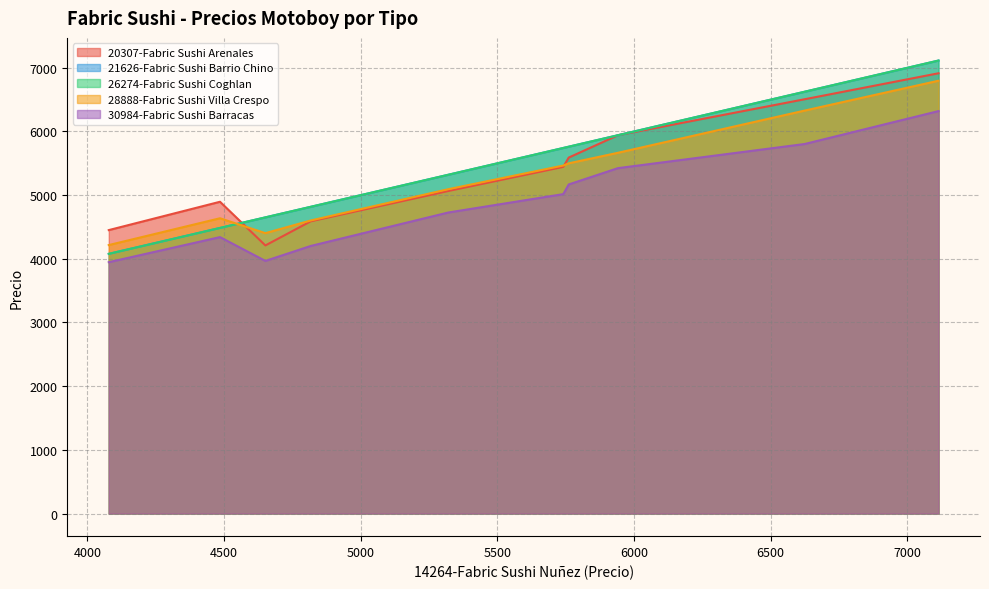

True or false: 21626-Fabric Sushi Barrio Chino and 30984-Fabric Sushi Barracas intersect in this chart.

False